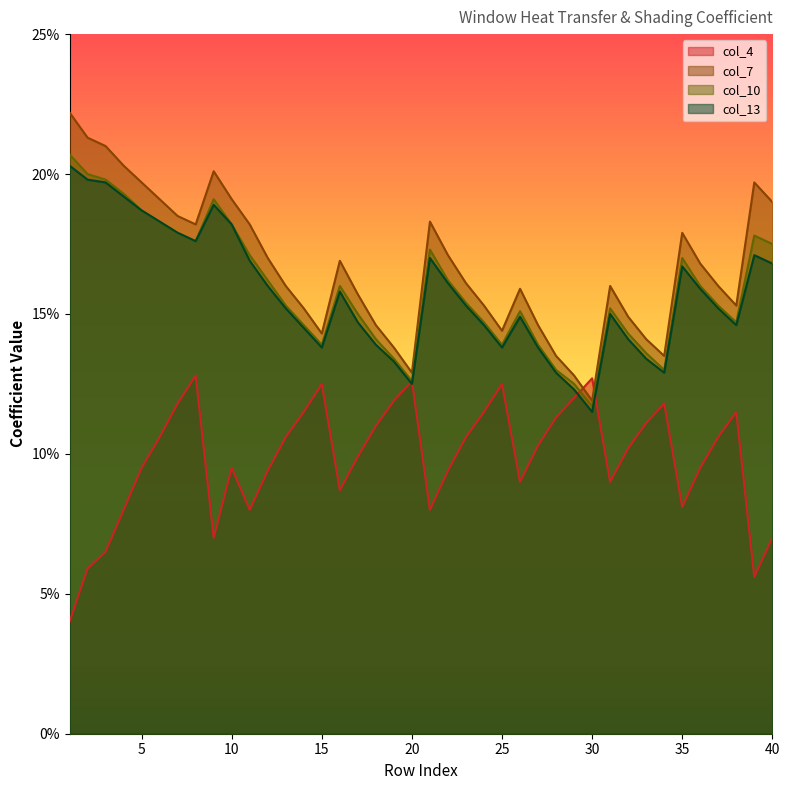

Between which two adjacent categories do col_10 and col_4 first intersect?

29 and 30